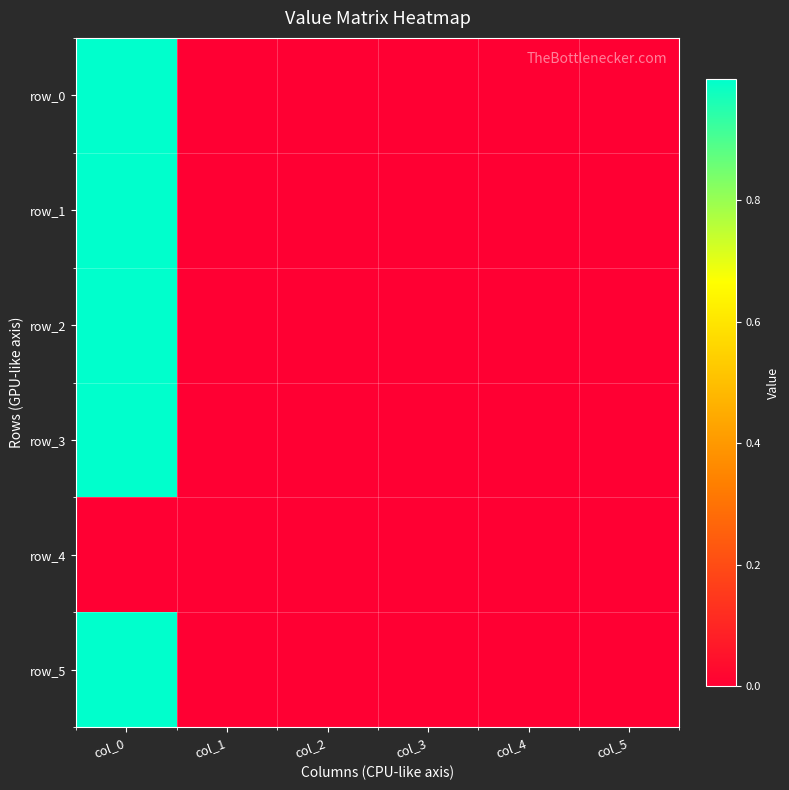

Which series has the largest total across all categories?

row_1